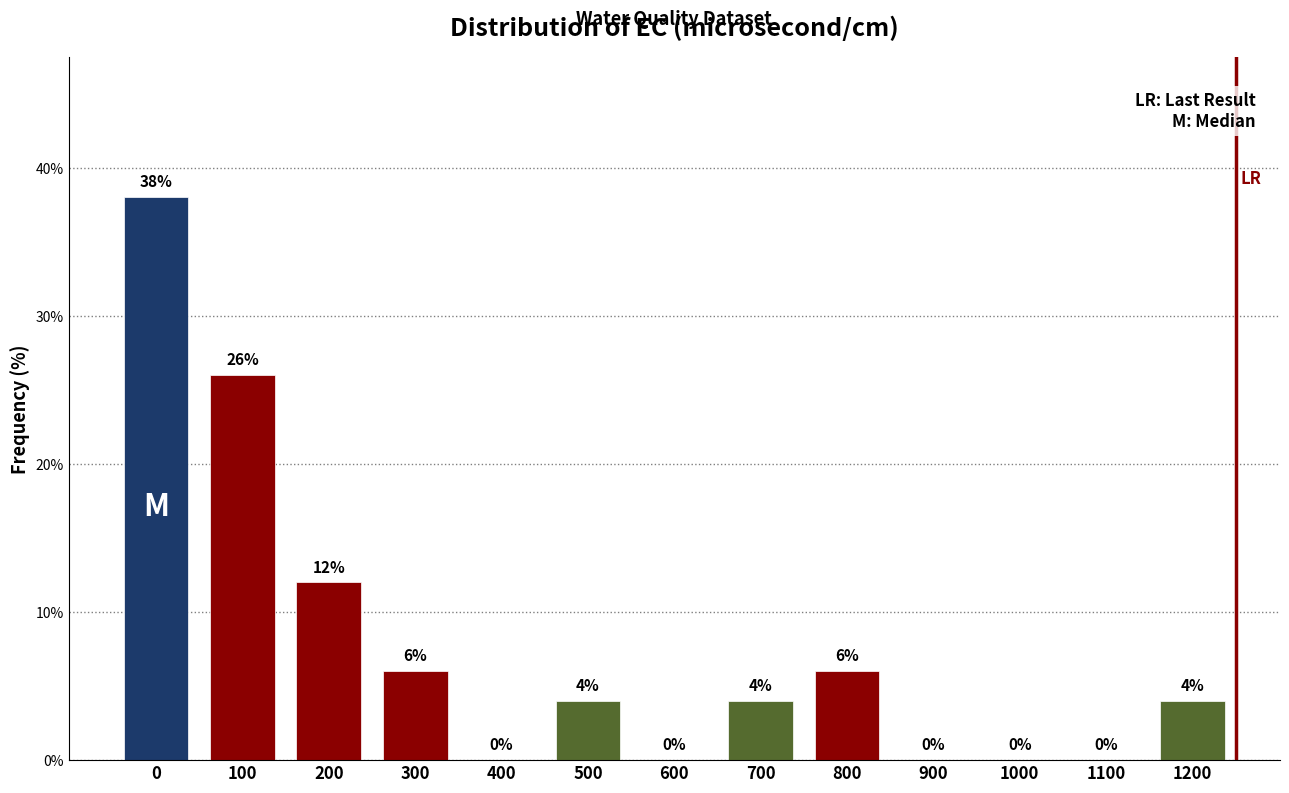

Reading right to left, what are all the values shown in this chart?

1200=4	1100=0	1000=0	900=0	800=6	700=4	600=0	500=4	400=0	300=6	200=12	100=26	0=38